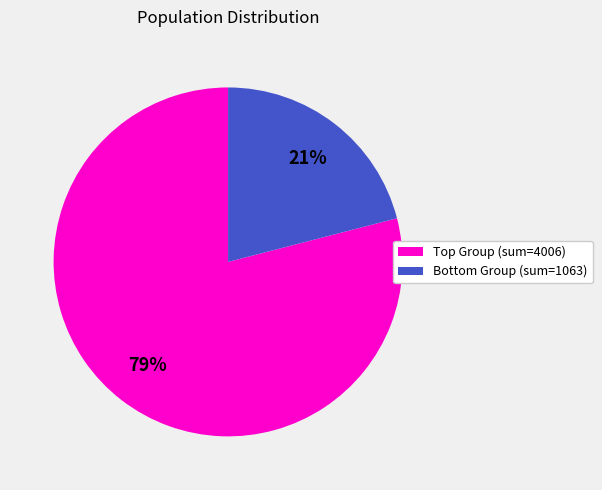

Is there any slice that represents more than half of the pie?

Yes